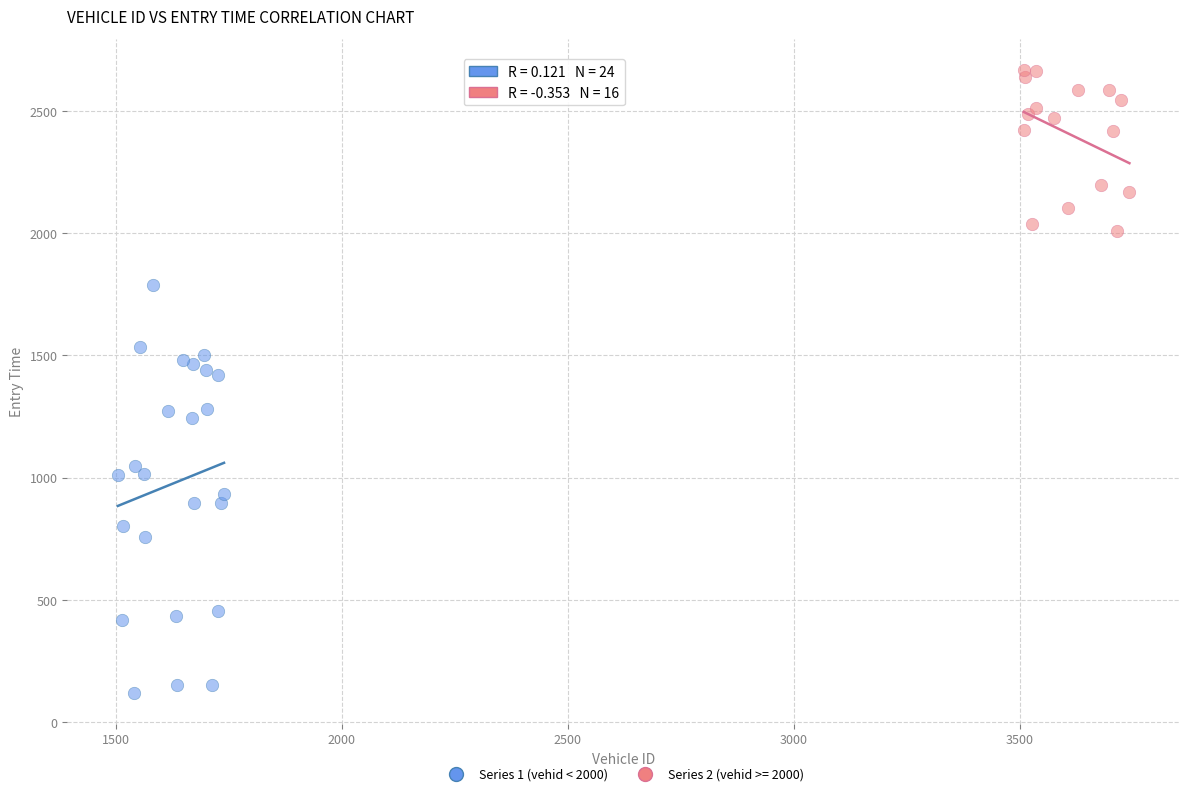

Which series has the widest spread of Y values?

Series 1 (vehid < 2000)